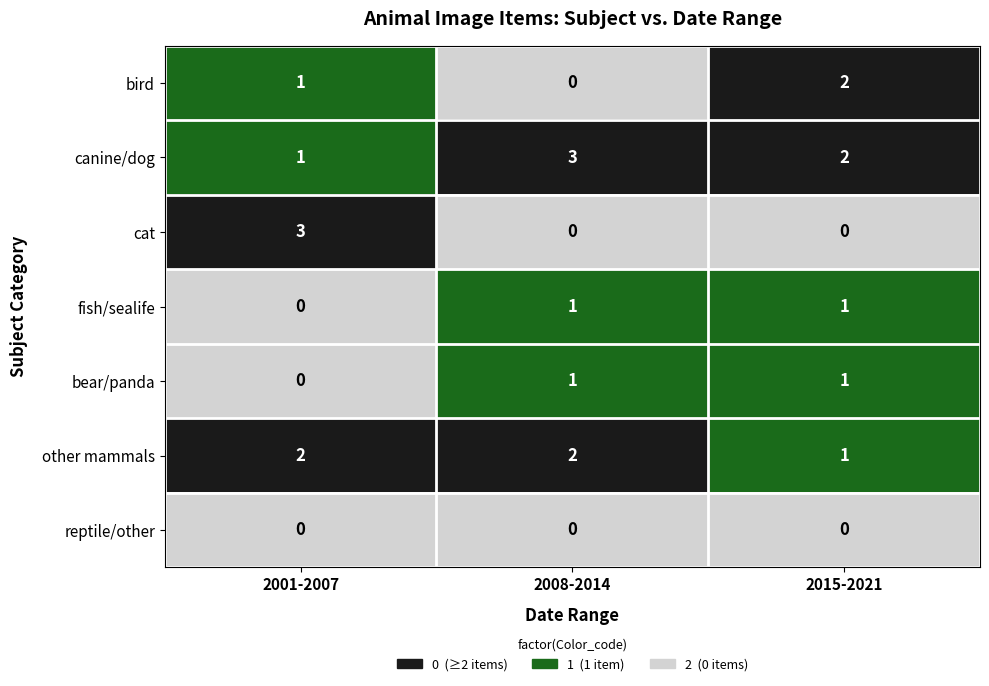

Which series changed the most between 2008-2014 and 2015-2021?

bird